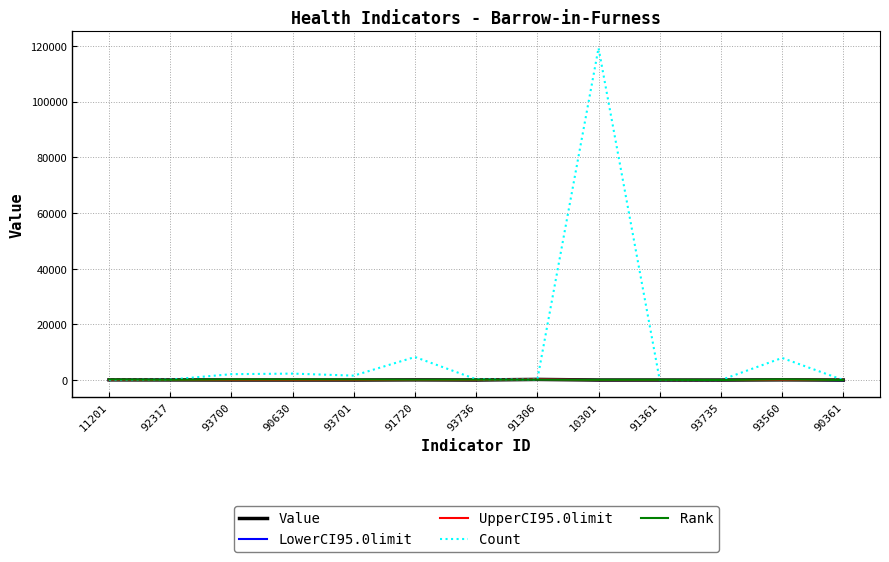

Which series has the largest total across all categories?

Count